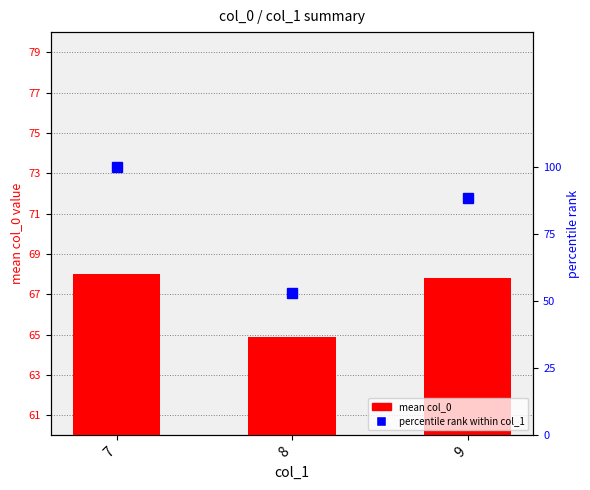

Reading right to left, transcribe all the data shown in this chart.

mean col_0: 9=67.8	8=64.9	7=68.0
percentile rank: 9=88.2	8=52.9	7=100.0